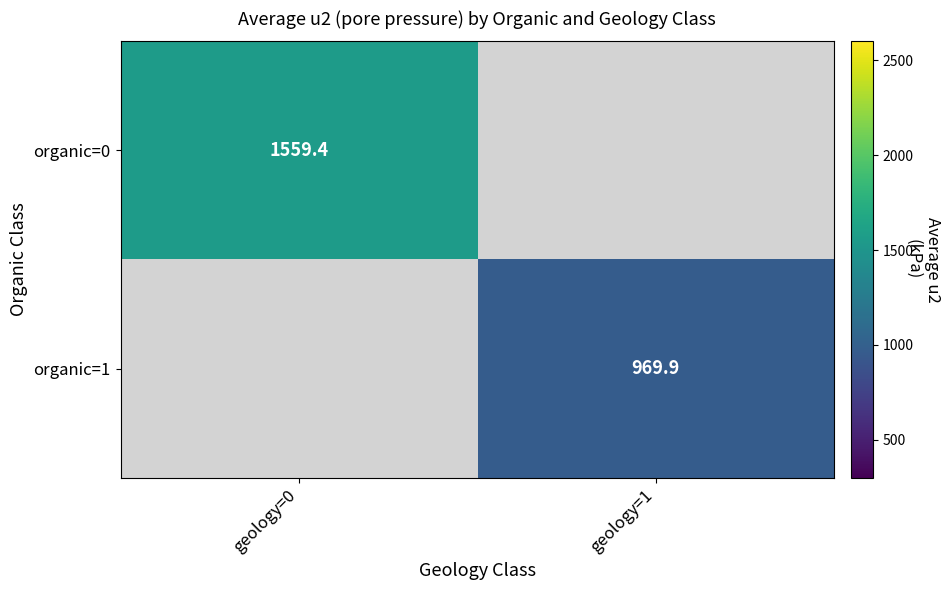

Which category has the lowest value in the organic=0 series?

geology=0